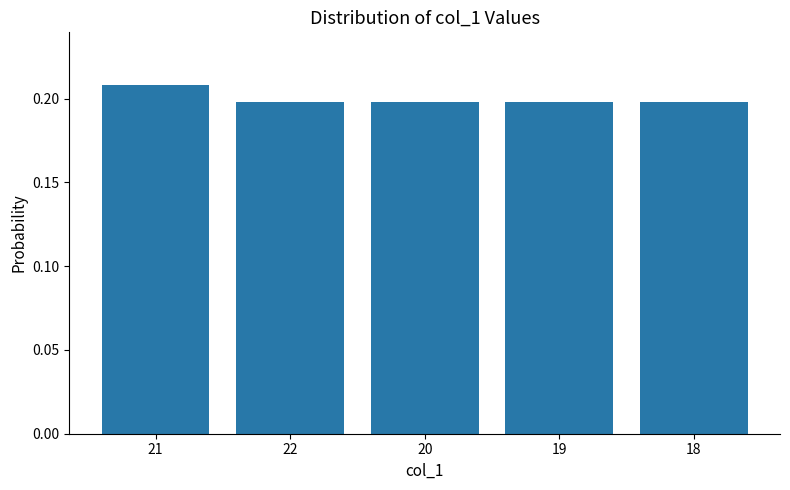

What is the label of the 1st bar from the right?

18